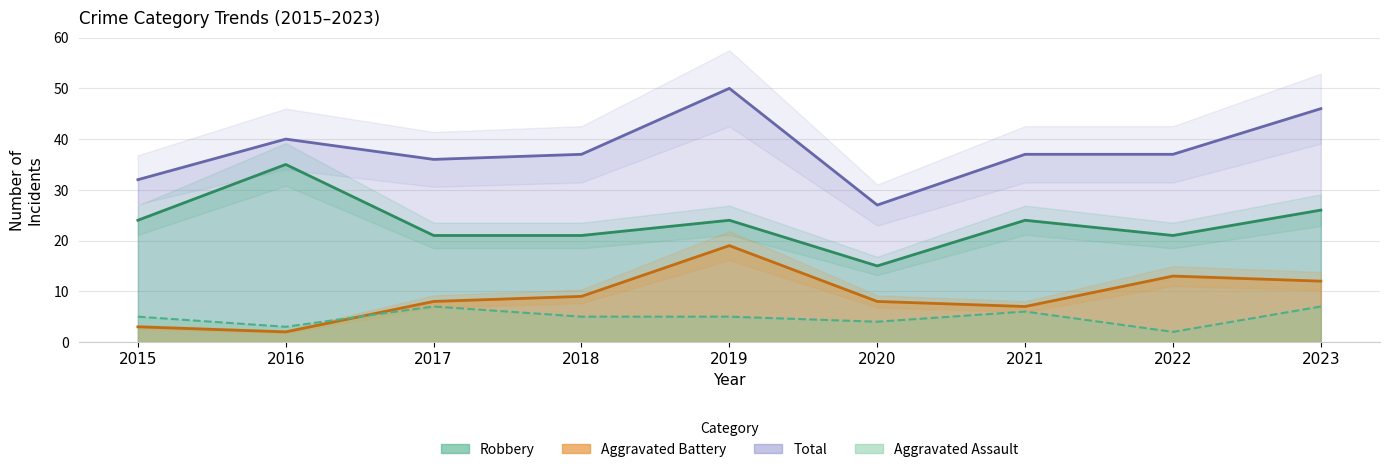

The value of Aggravated Battery at 2015 is 3. True or false?

True